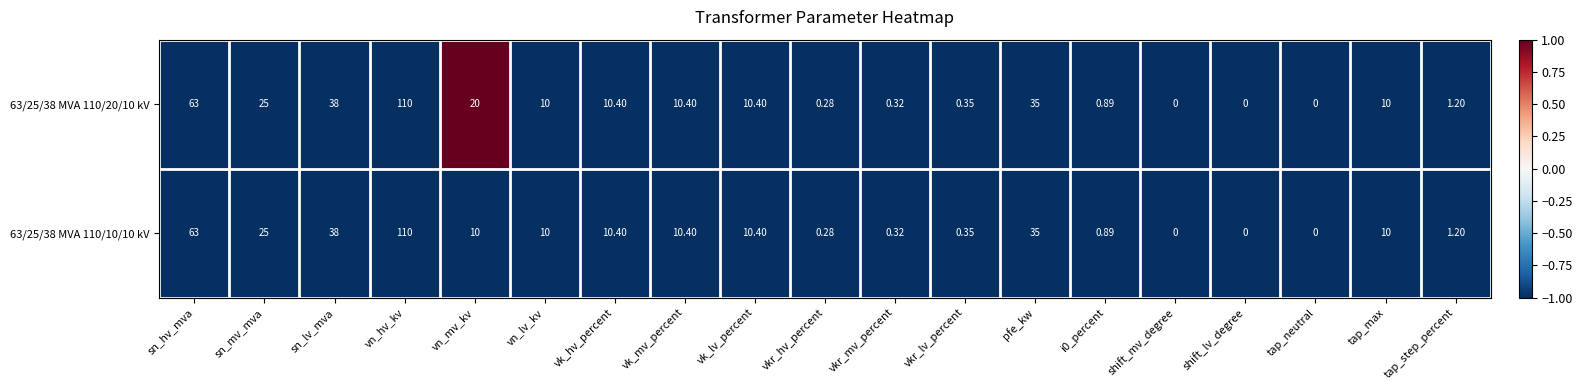

At which category is the sum across all series the highest?

vn_hv_kv